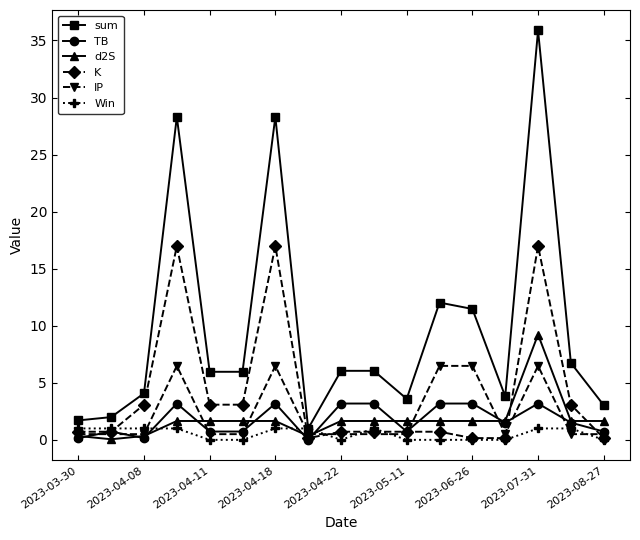

What is the value of the sum point at the 3rd from the left?

4.1